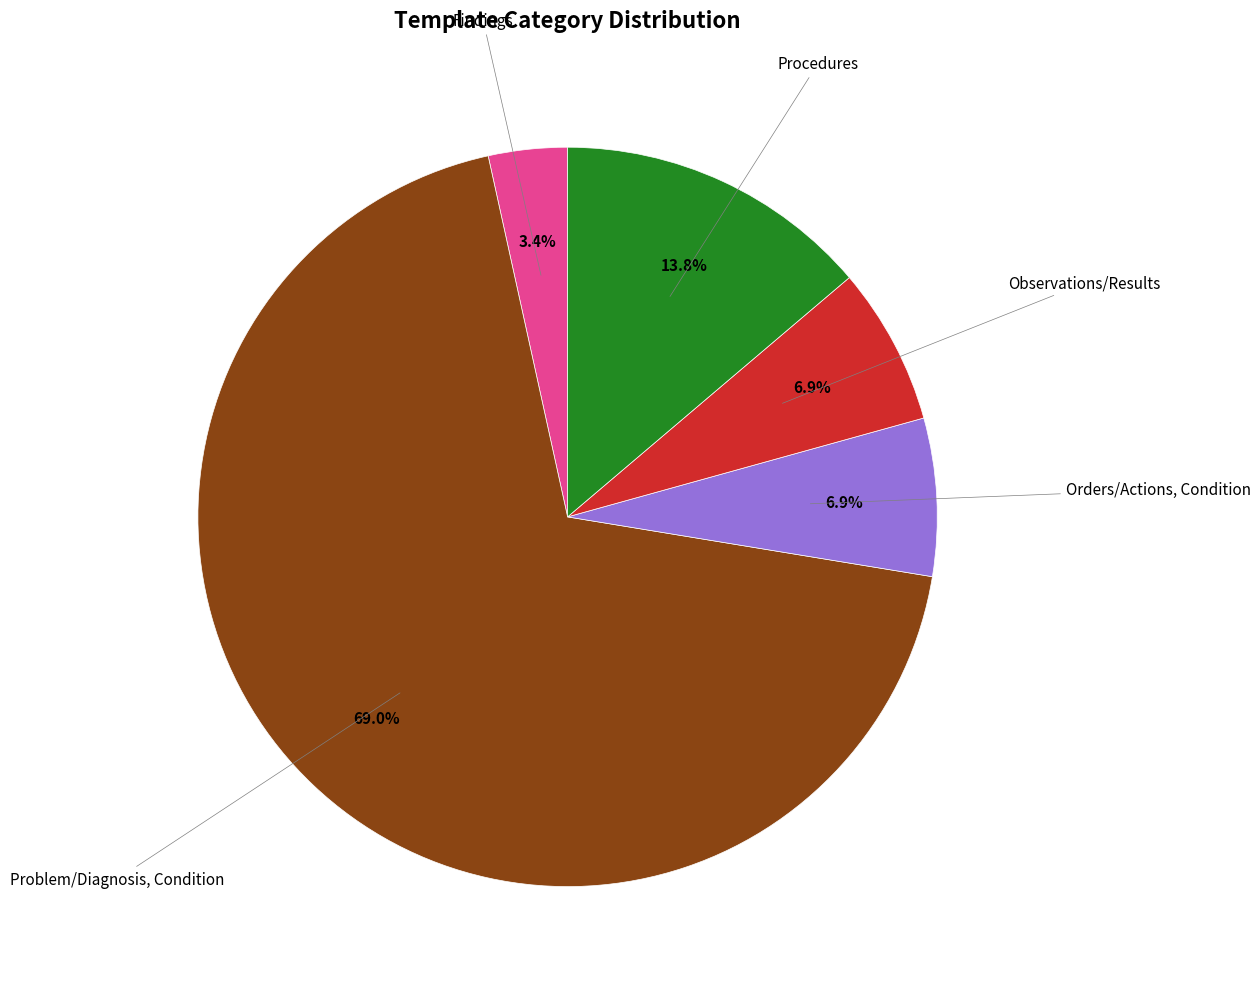

To the nearest percent, what is the average slice percentage?

20%